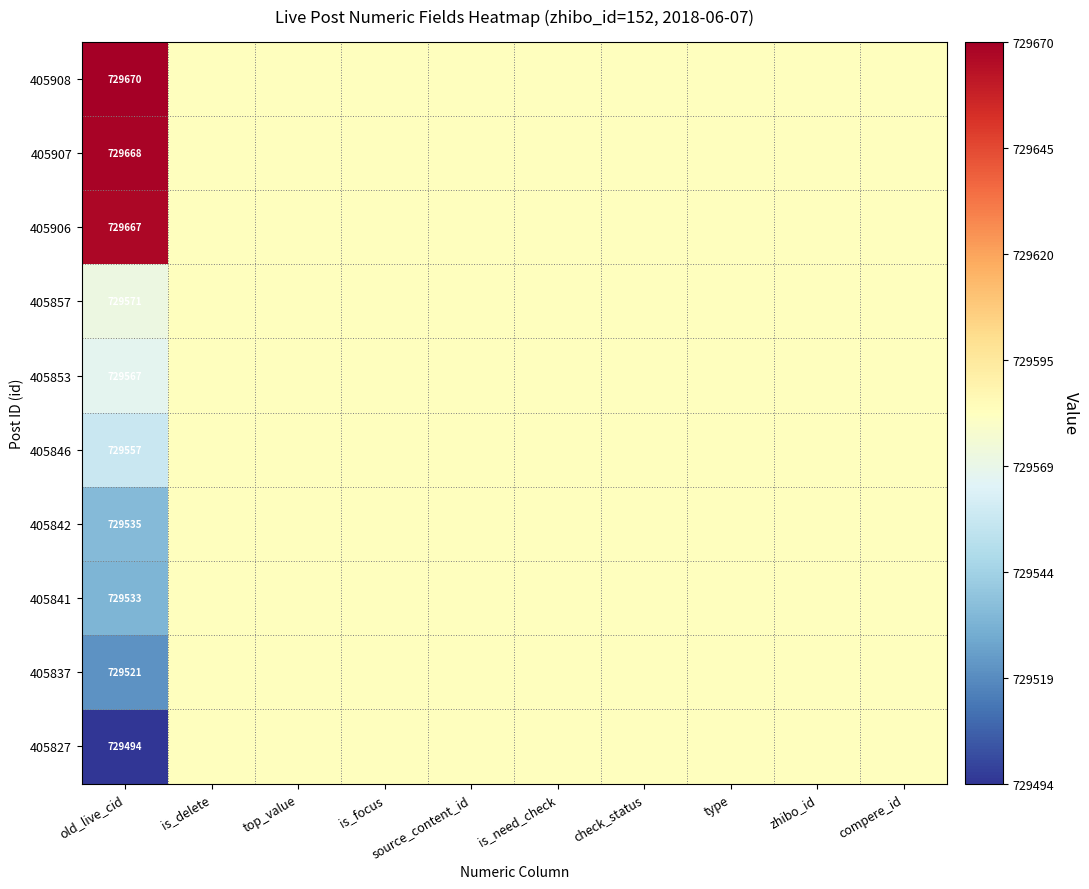

The 405908 series shows 1123039.8 at old_live_cid. True or false?

False